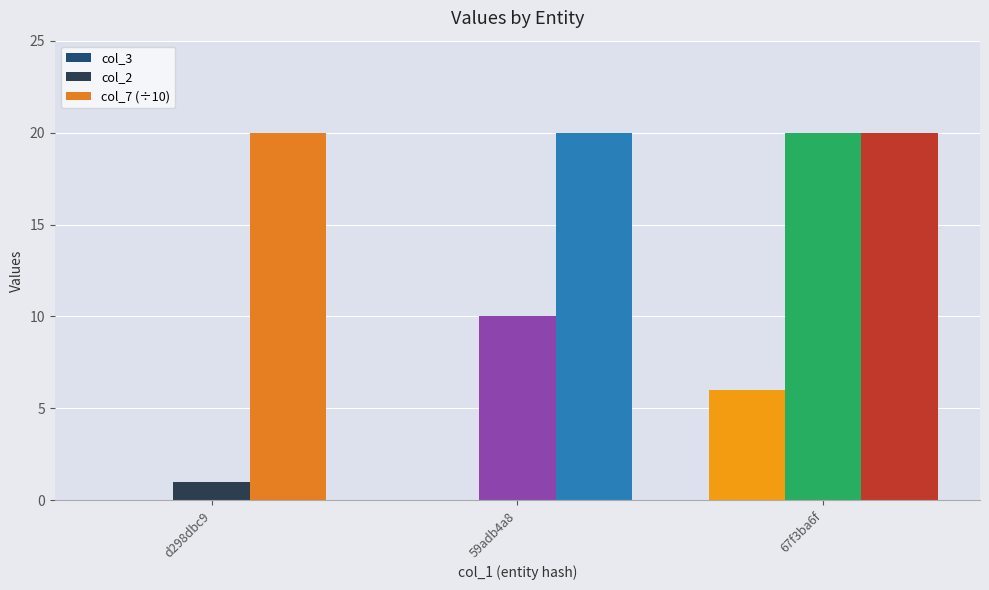

List the labels in order of col_3 value, smallest first.

d298dbc9, 59adb4a8, 67f3ba6f